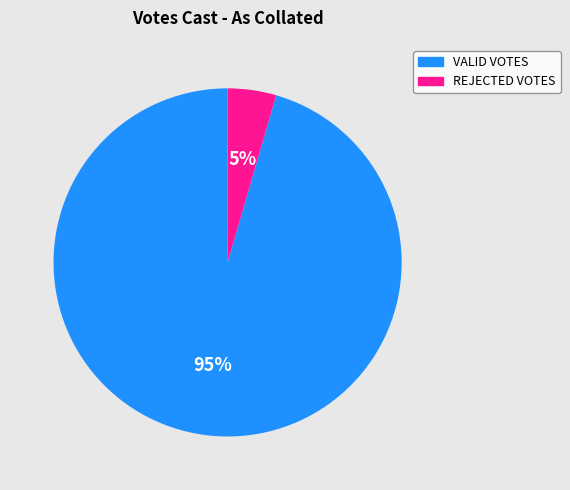

Which category accounts for the majority?

VALID VOTES